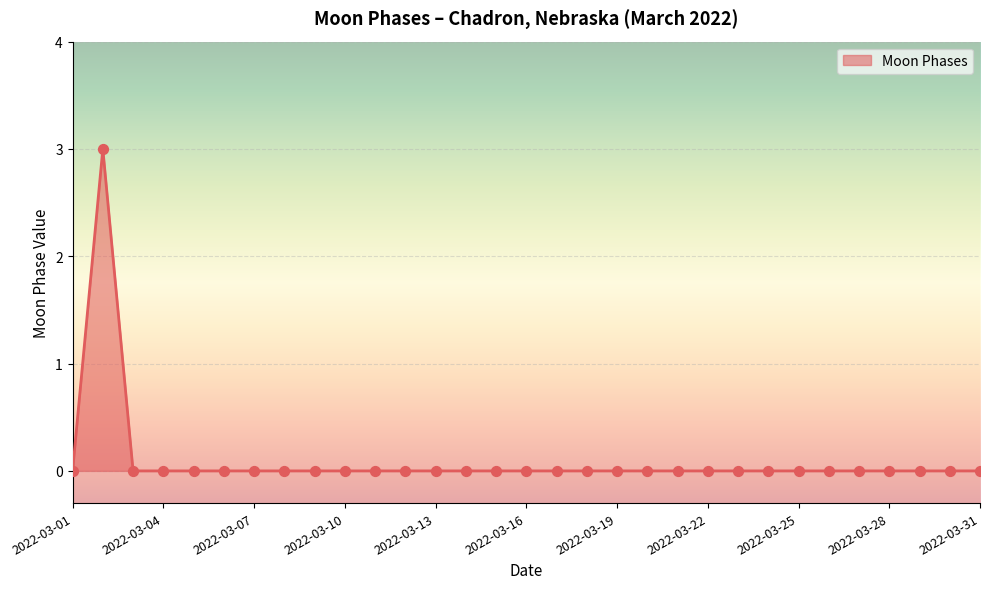

What is the difference between the maximum and minimum values?

3